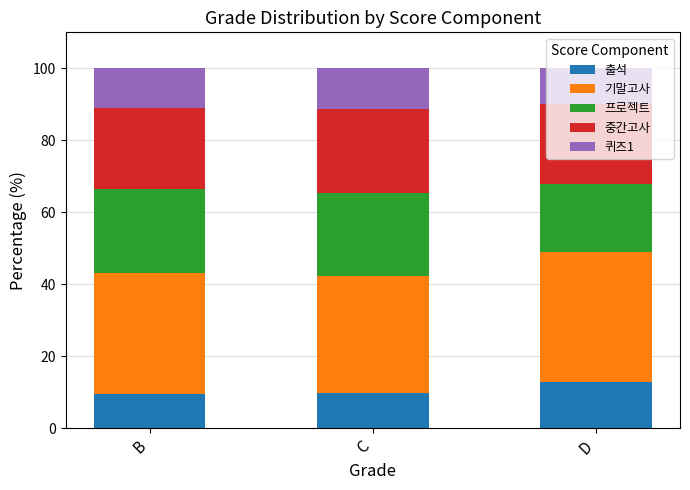

What is the difference between the maximum and minimum values in the 출석 series?

3.5